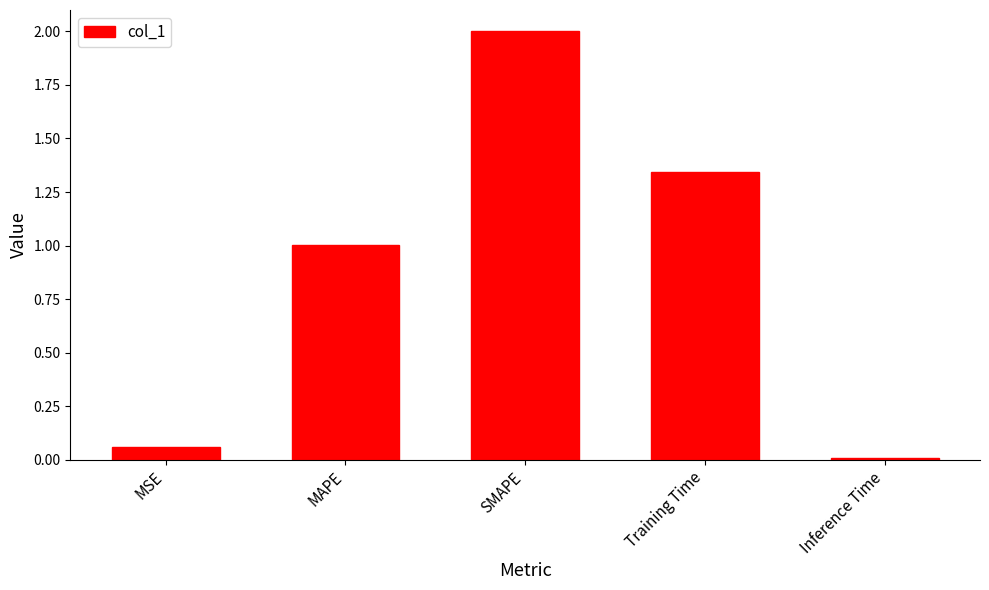

Are the bars horizontal?

No